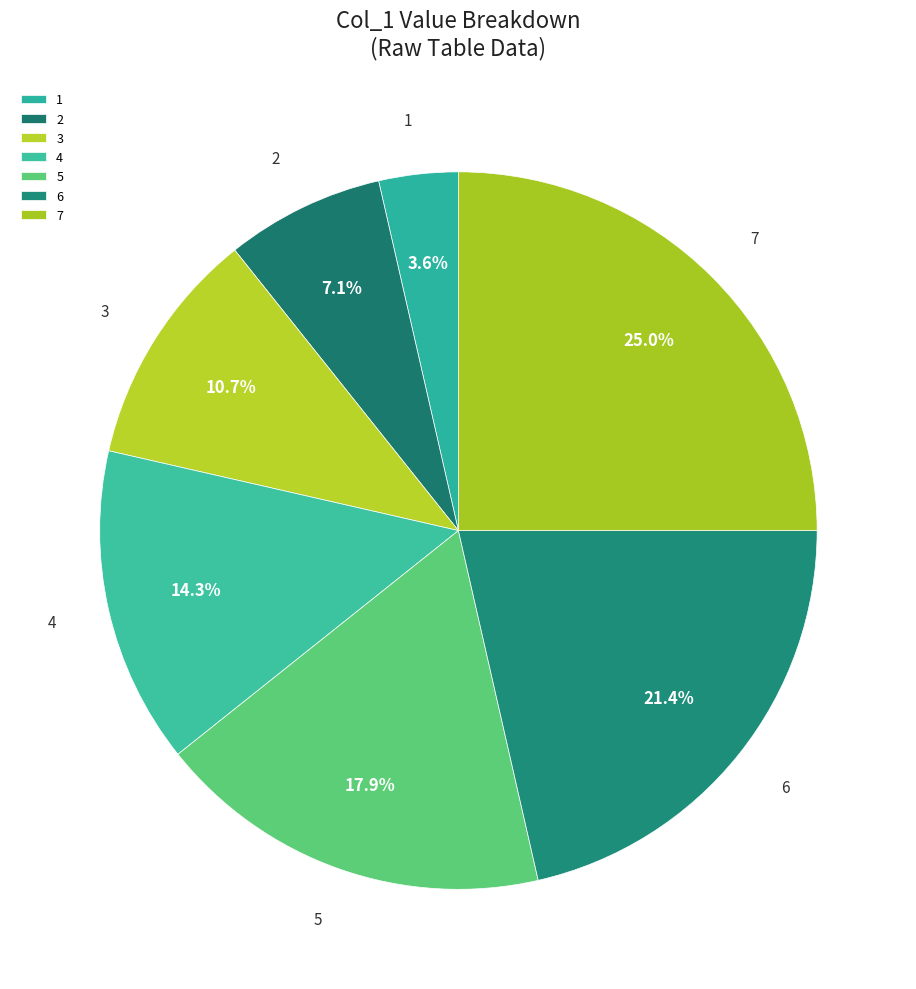

Is there any slice that represents more than half of the pie?

No